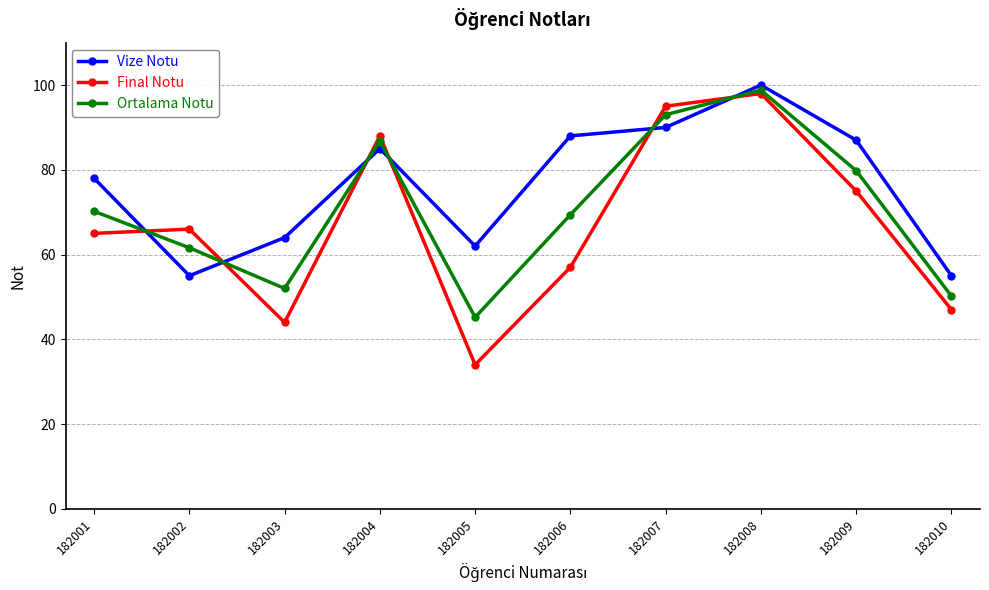

What is the spread (max minus min) of values at 182008?

2.0